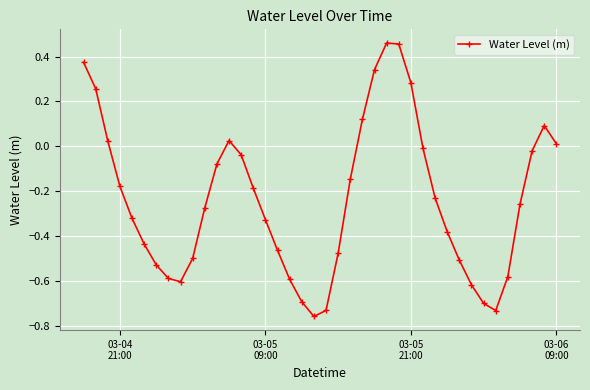

What is the sum of all values?

-9.5